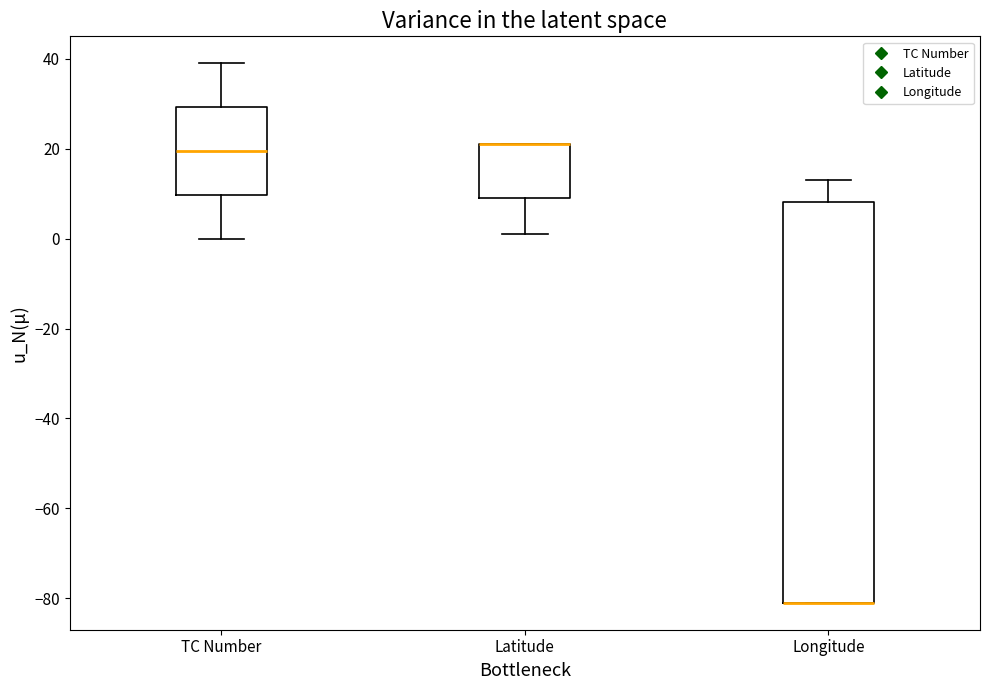

Reading left to right, transcribe this box plot: for each box, give where its median line is, the range the box spans, and where its two whiskers end, as read against the y-axis. The values are not printed on the chart, so give them approximately, as read against the axis.

TC Number: median 20, box 10 to 30, whiskers 0 to 40
Latitude: median 22 (drawn on the box's upper edge), box 10 to 22, whiskers 2 to 22
Longitude: median -80 (drawn on the box's lower edge), box -80 to 8, whiskers -80 to 14